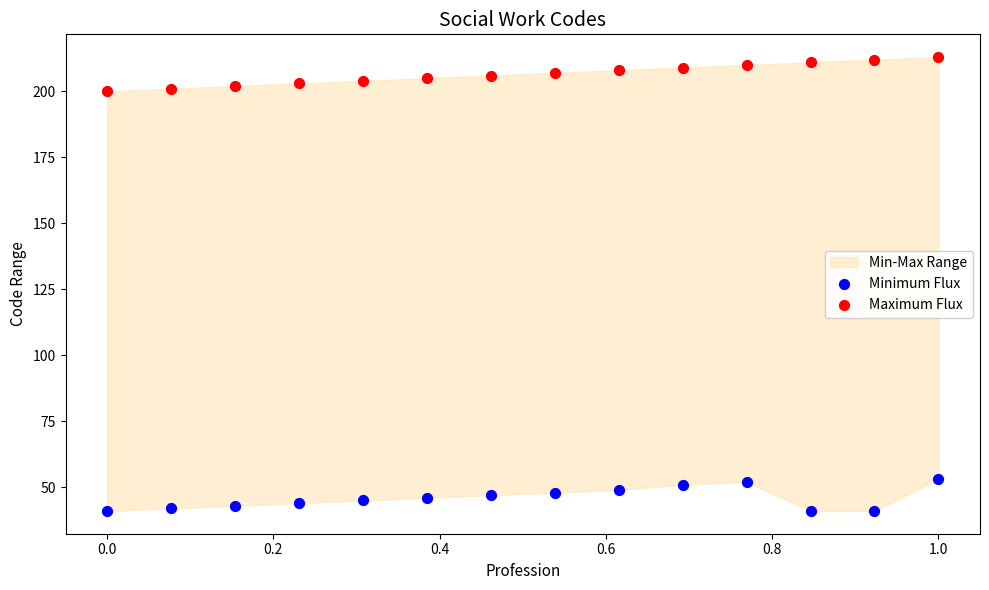

Which series contains the highest Y value?

Maximum Flux